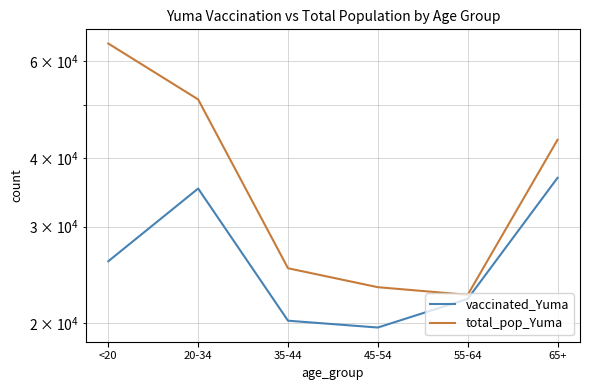

True or false: total_pop_Yuma and vaccinated_Yuma intersect in this chart.

False